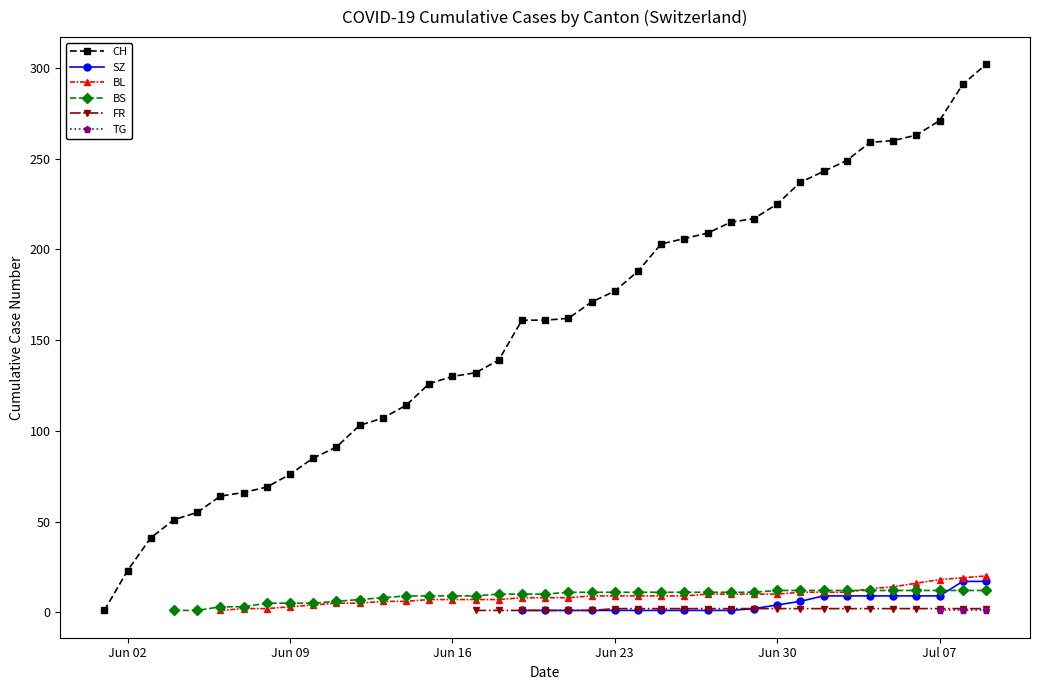

What are all the series names shown in the legend?

CH, SZ, BL, BS, FR, TG